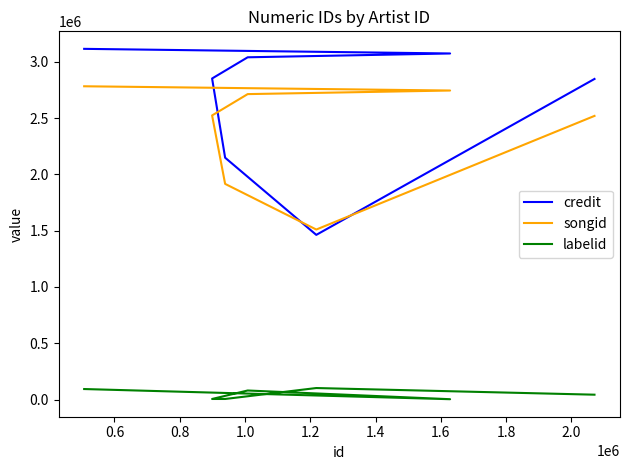

Which series has the widest spread of values?

credit